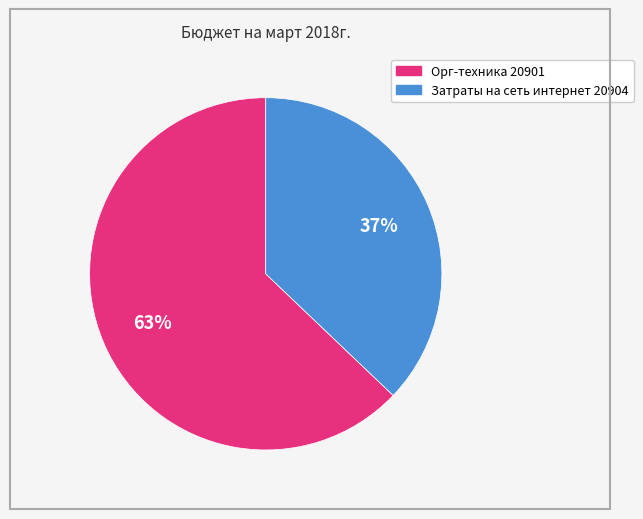

Rank the categories by value from highest to lowest.

Орг-техника 20901, Затраты на сеть интернет 20904